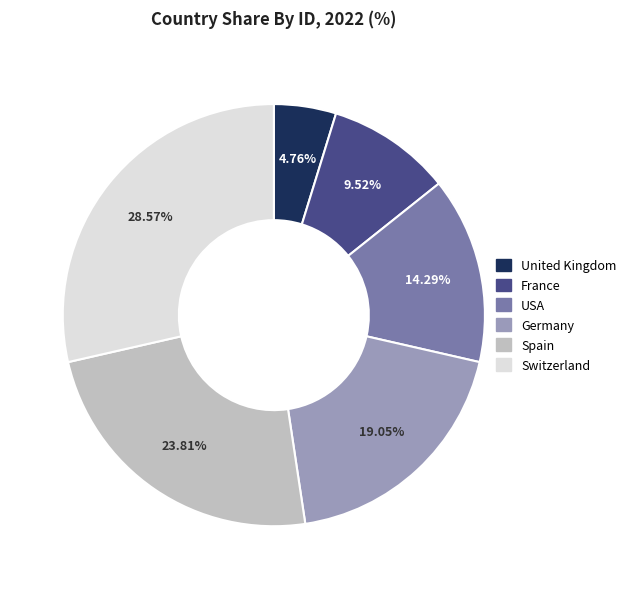

To the nearest percent, what is the difference between the largest and smallest slice percentages?

24%